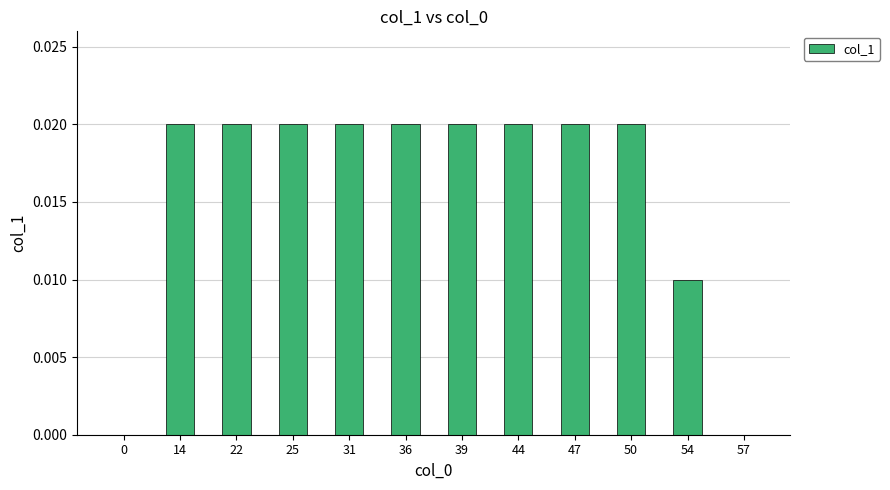

Is it true that the value at 44 is 0.0?

True